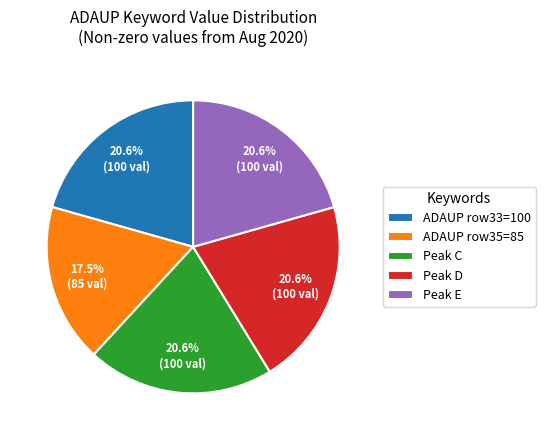

What portion of the pie excludes Peak C?

79.4%